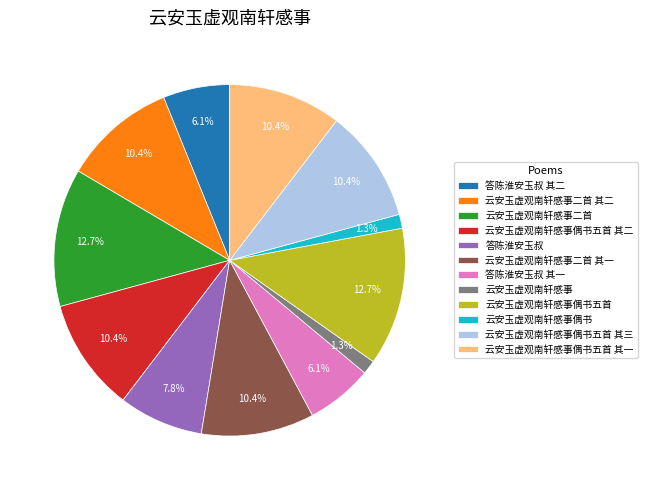

How many segments does this pie chart have?

12